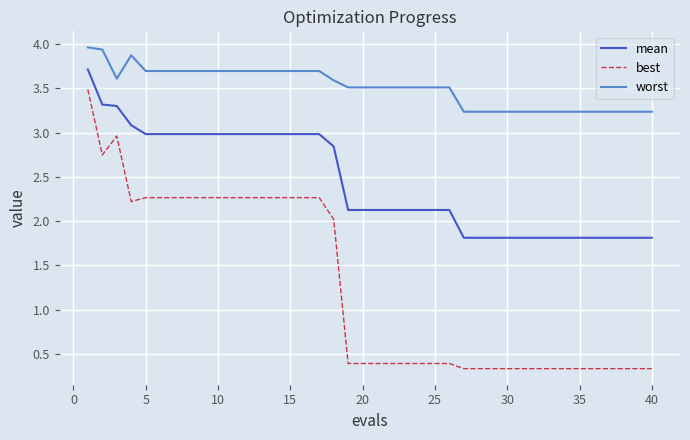

True or false: worst and best cross at least once.

False